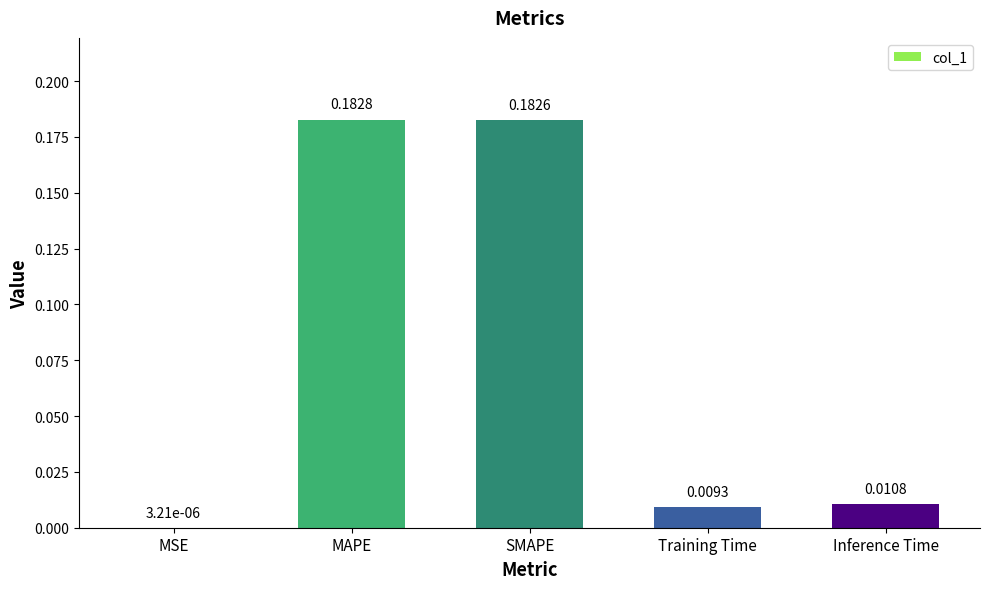

Are the bars grouped side by side (vs. stacked)?

No